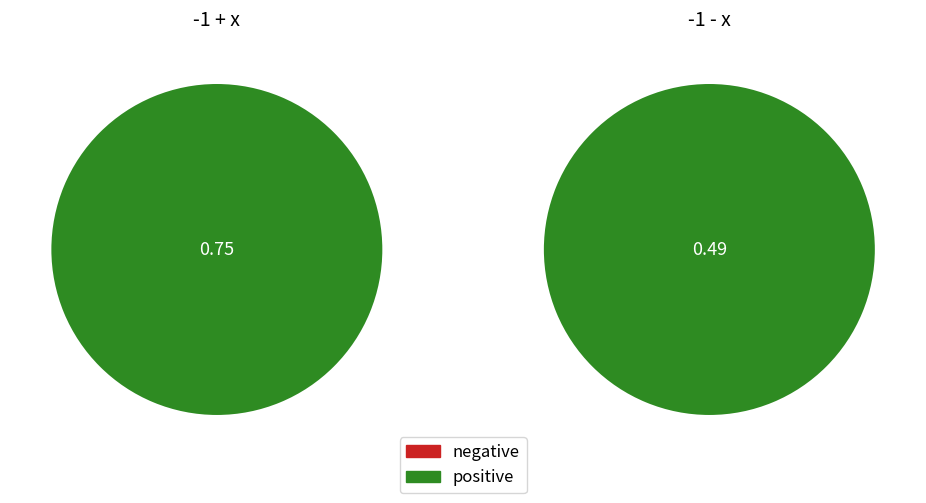

What is the largest slice in the pie chart?

-1 + x